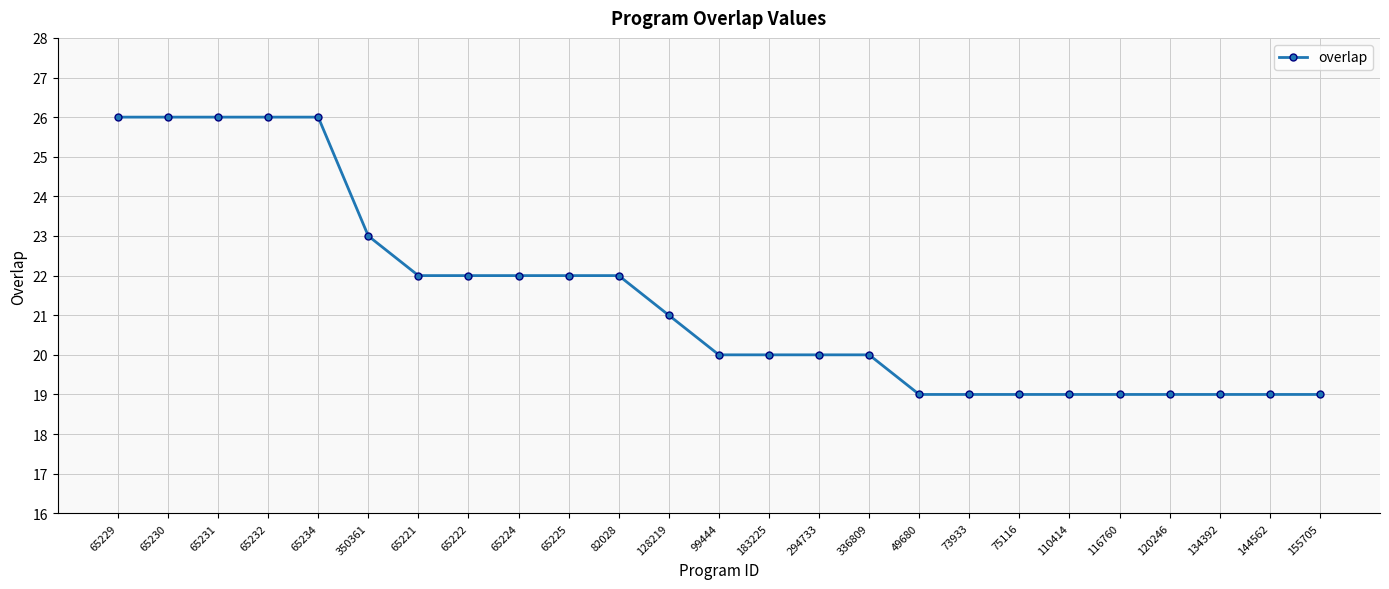

How many data points does each series have?

25